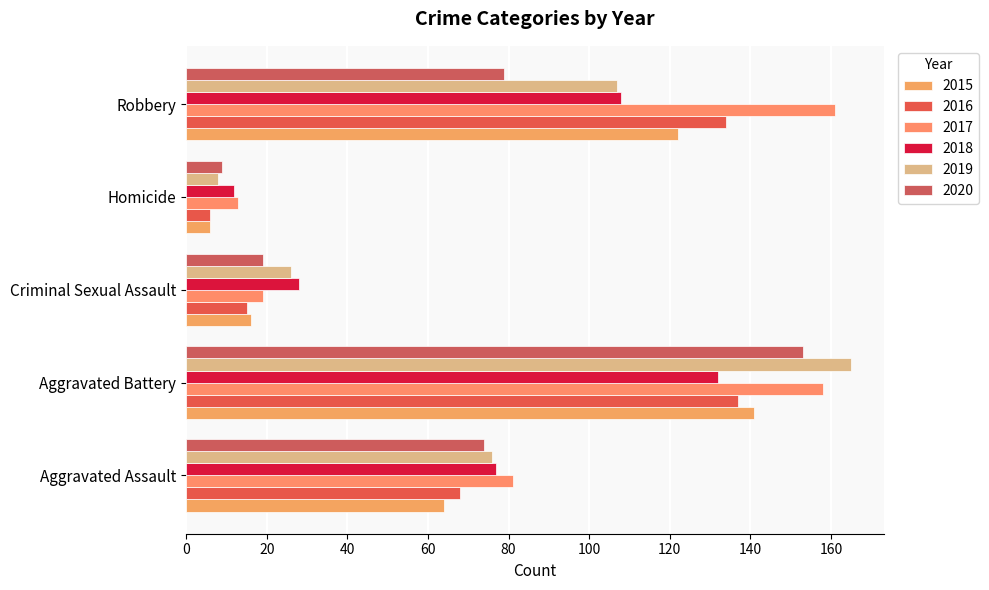

Is the value of 2018 at Aggravated Assault greater than the value of 2019 at Aggravated Battery?

No